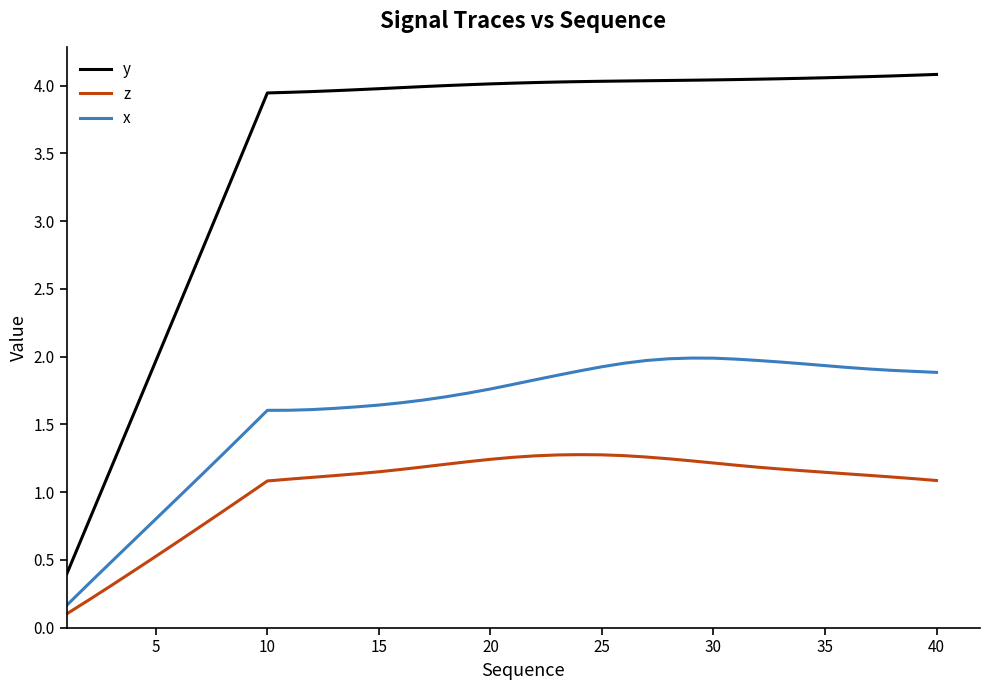

Does the chart have visible grid lines?

No